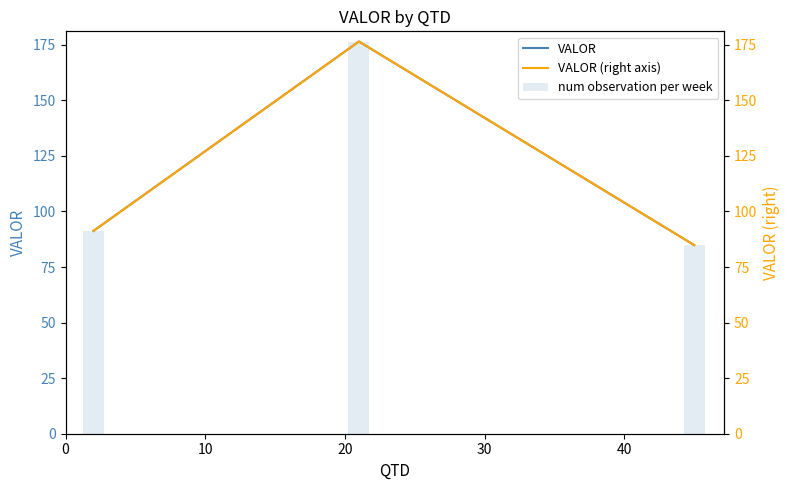

Is the value of VALOR at 0 greater than the value of num observation per week at 10?

No